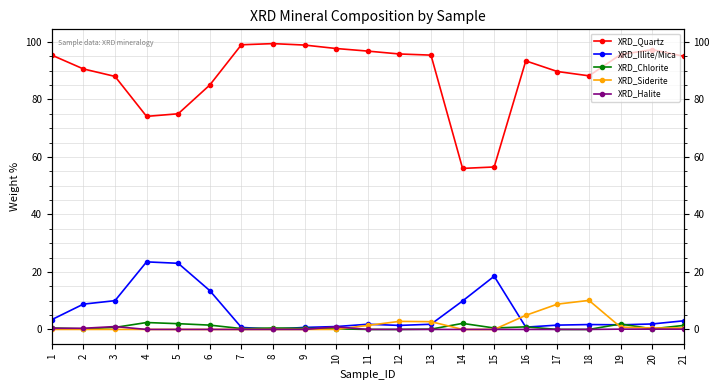

True or false: XRD_Chlorite has more than 0 interior local peaks.

True